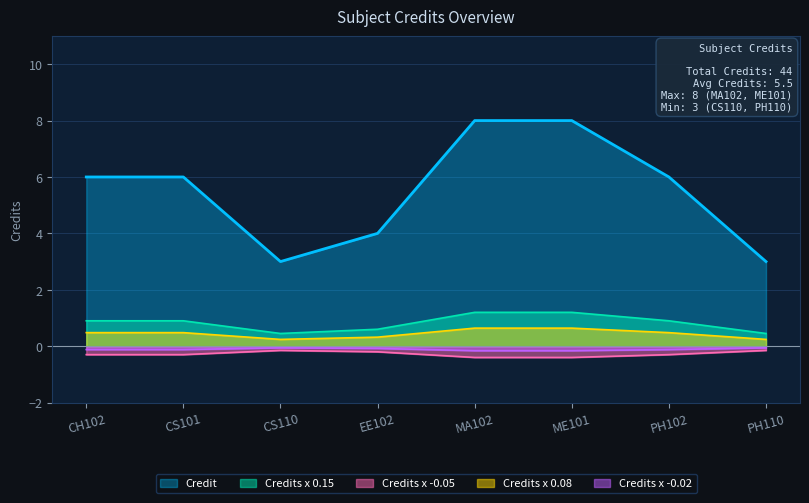

What position from the left is PH110?

8